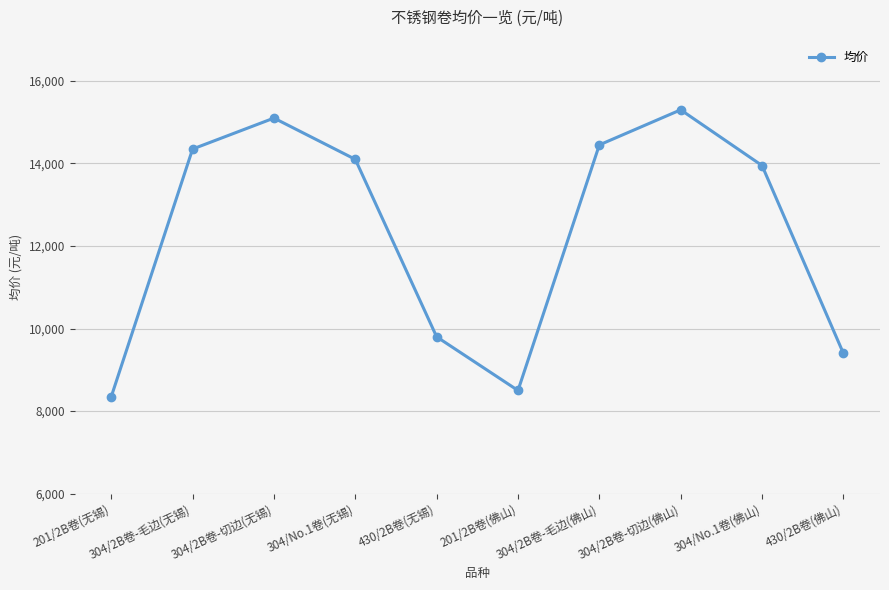

Where is the first local maximum?

304/2B卷-切边(无锡)